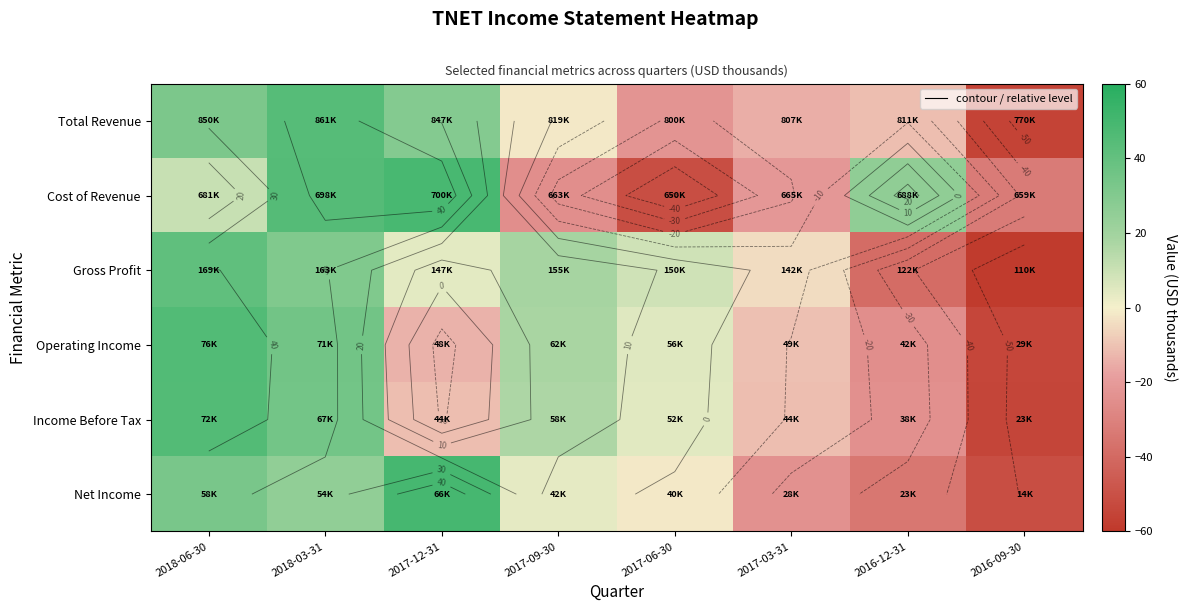

Count the number of data series in this chart.

6